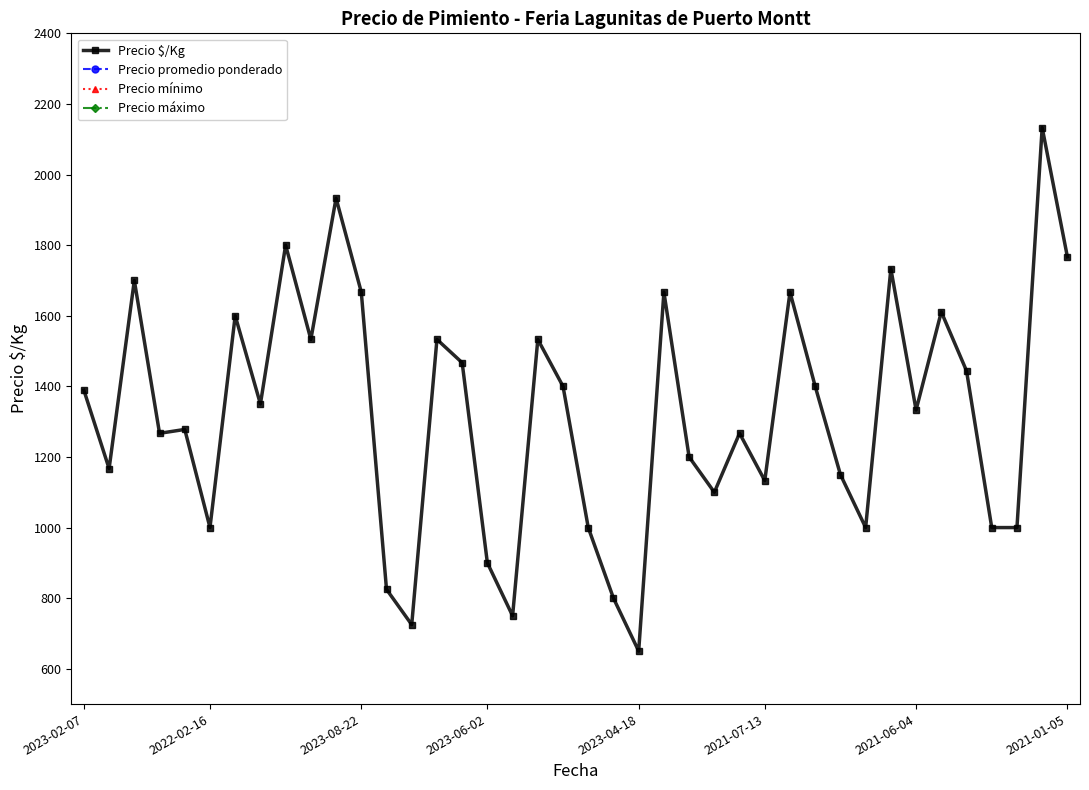

Which has a higher value, 34 or 15?

34